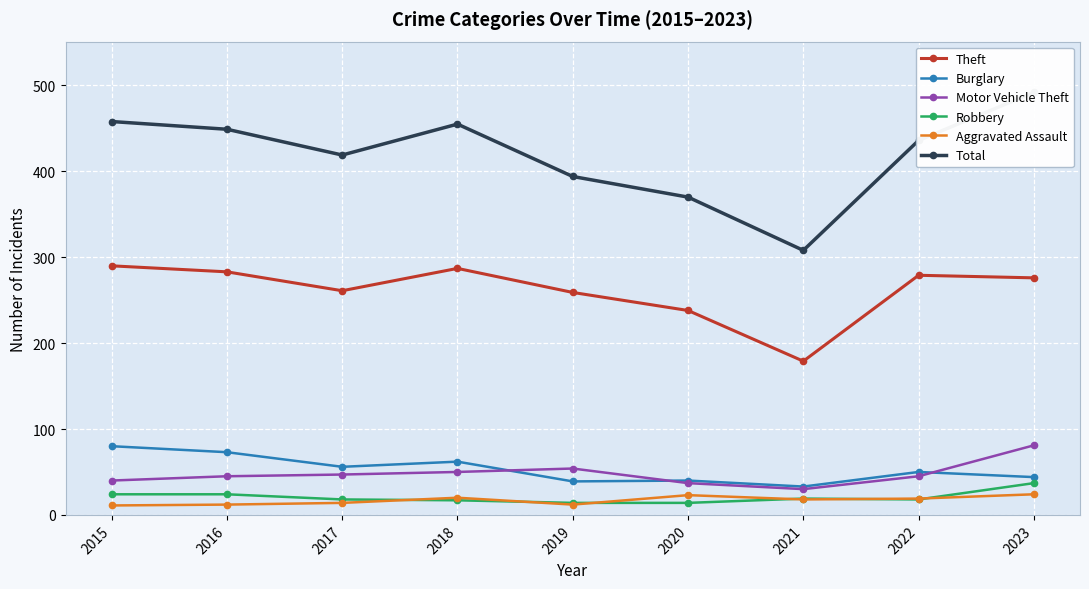

Reading right to left, what are all the values shown in this chart?

Theft: 2023=276	2022=279	2021=179	2020=238	2019=259	2018=287	2017=261	2016=283	2015=290
Burglary: 2023=44	2022=50	2021=33	2020=40	2019=39	2018=62	2017=56	2016=73	2015=80
Motor Vehicle Theft: 2023=81	2022=45	2021=30	2020=37	2019=54	2018=50	2017=47	2016=45	2015=40
Robbery: 2023=37	2022=18	2021=19	2020=14	2019=14	2018=17	2017=18	2016=24	2015=24
Aggravated Assault: 2023=24	2022=19	2021=18	2020=23	2019=12	2018=20	2017=14	2016=12	2015=11
Total: 2023=492	2022=436	2021=308	2020=370	2019=394	2018=455	2017=419	2016=449	2015=458